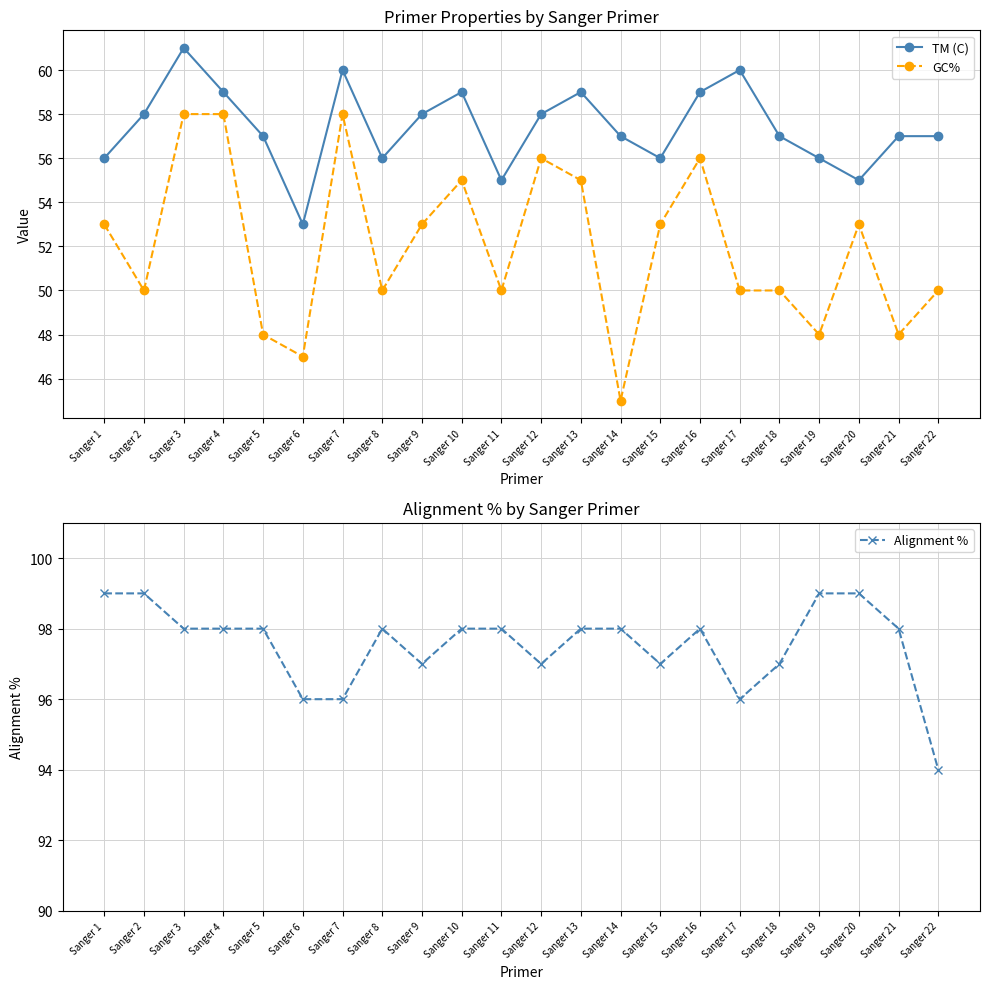

Does the chart have visible grid lines?

Yes